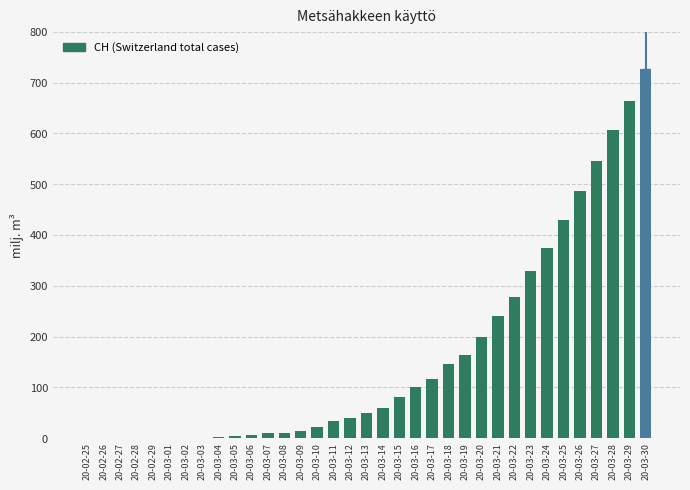

The value at 20-03-20 is 76. True or false?

False